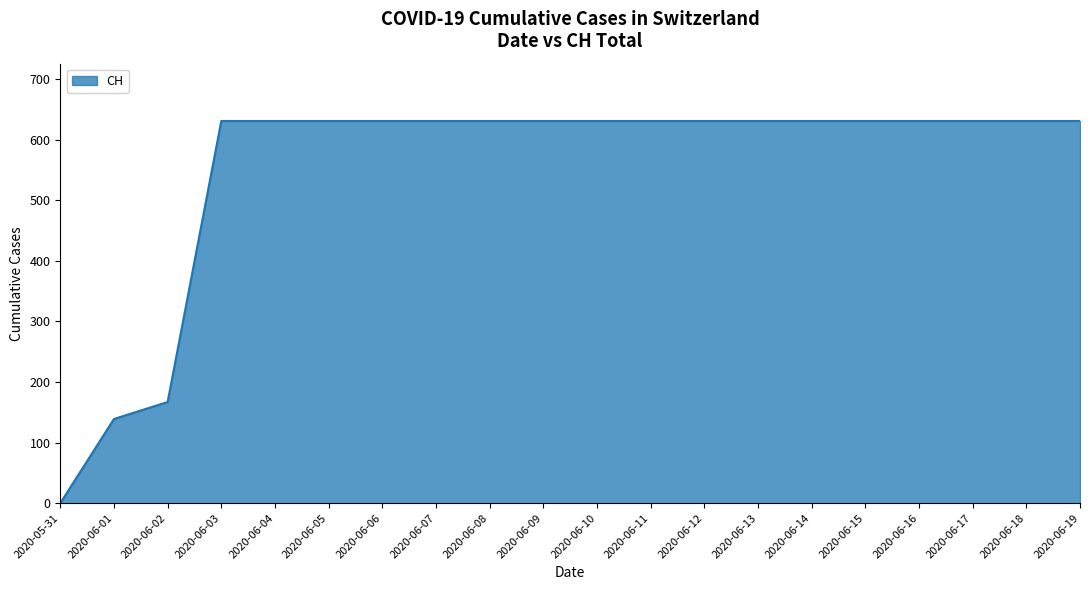

How many values are above zero?

19